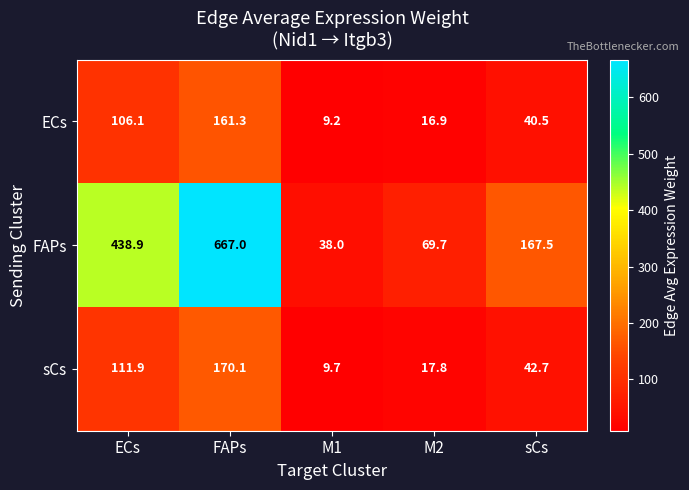

Which label corresponds to the largest value in the chart?

FAPs